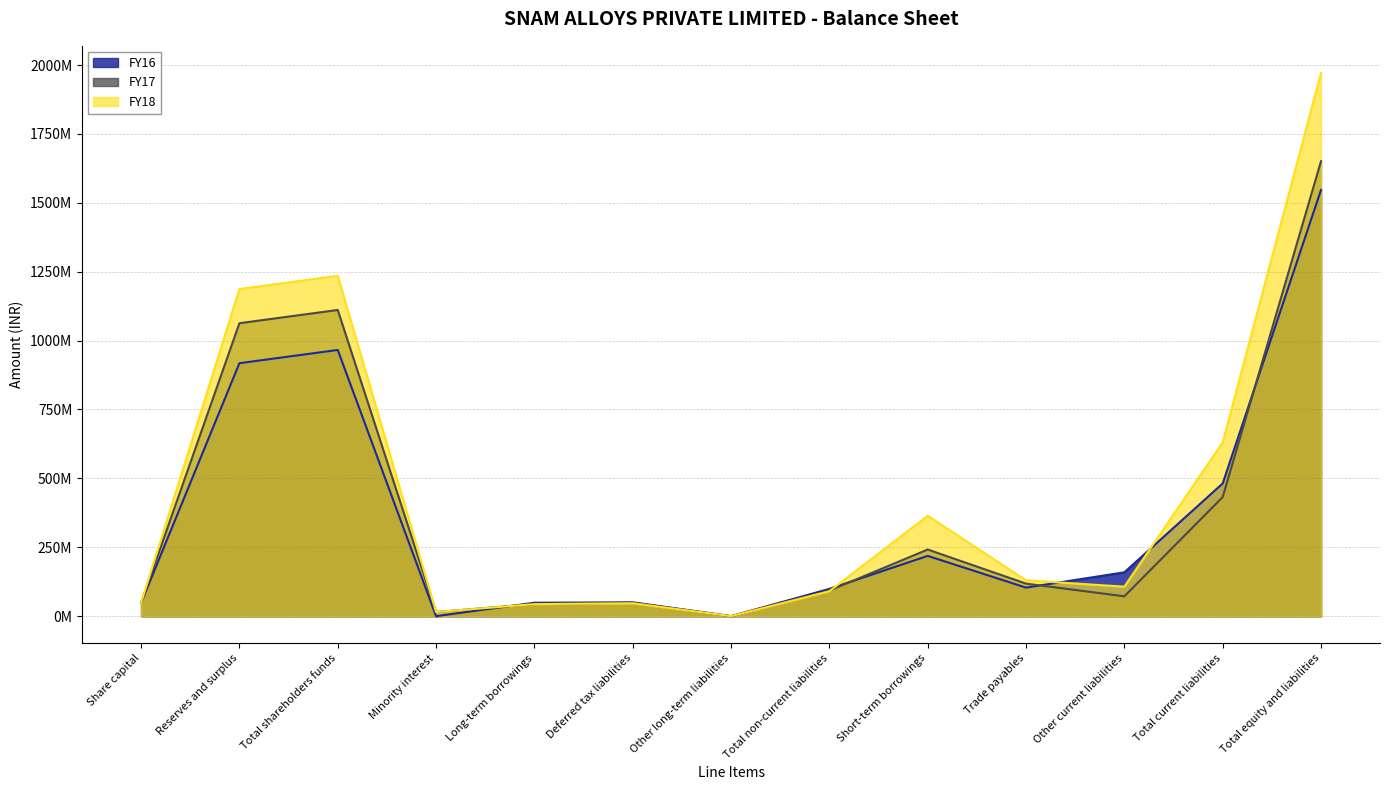

True or false: FY16 and FY17 intersect in this chart.

True